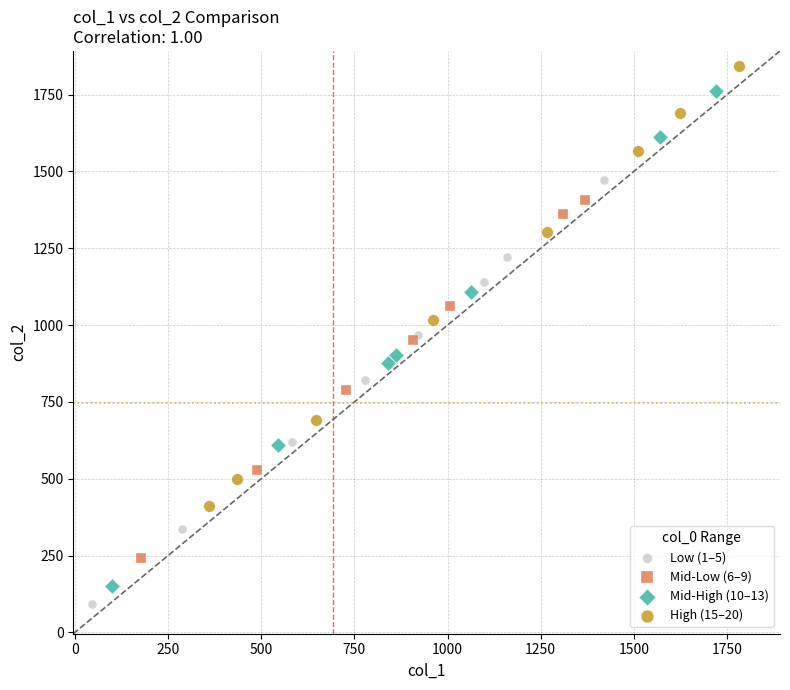

Which series has the largest Y range (max minus min)?

Mid-High (10–13)